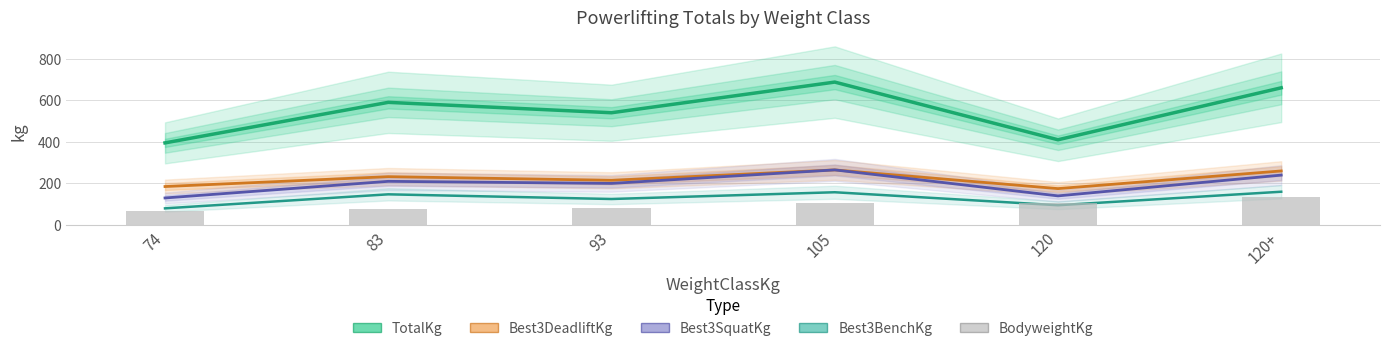

Reading left to right, transcribe all the data shown in this chart.

TotalKg: 395.0	590.0	540.0	687.5	410.0	660.0
Best3DeadliftKg: 185.0	232.5	215.0	265.0	175.0	260.0
Best3SquatKg: 130.0	210.0	200.0	265.0	140.0	240.0
Best3BenchKg: 80.0	147.5	125.0	157.5	95.0	160.0
BodyweightKg: 67.7	74.7	83.3	103.8	105.7	135.4